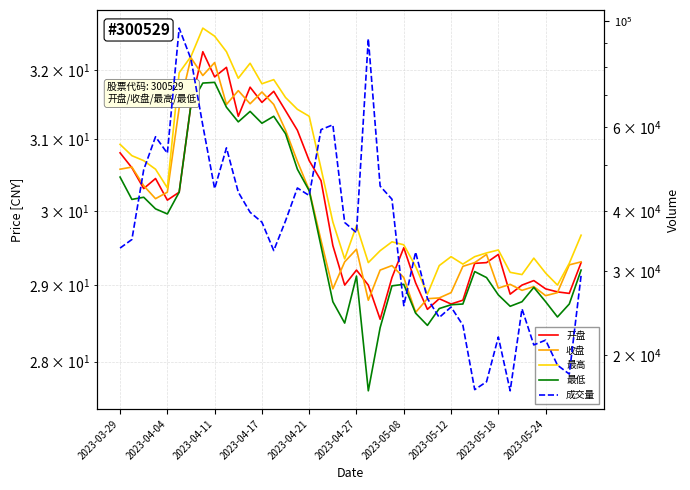

Is this an area chart (filled region under the line)?

No